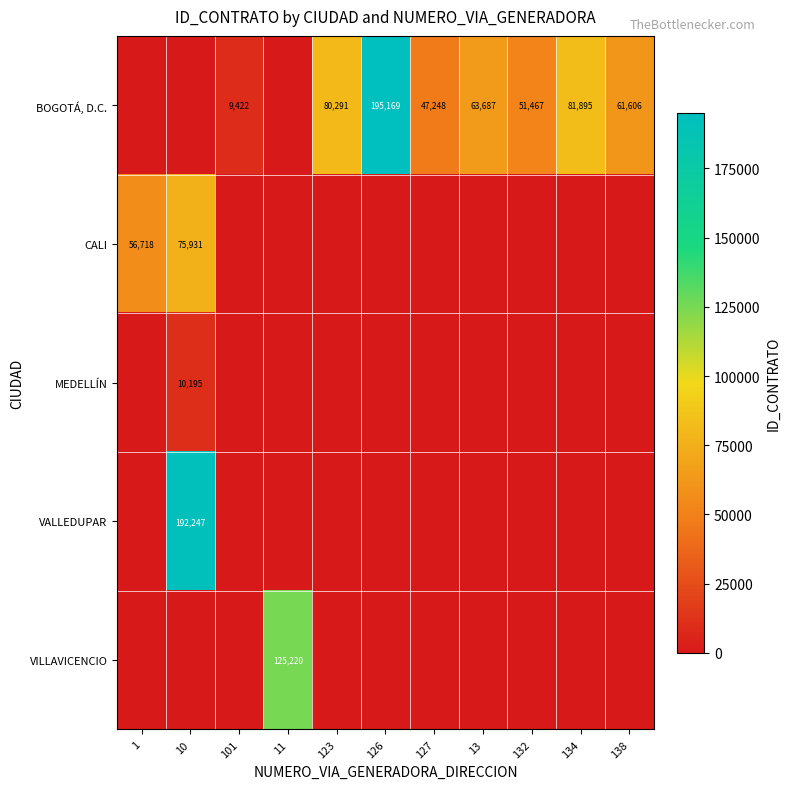

True or false: VALLEDUPAR has a value of 192247 at 10.

True